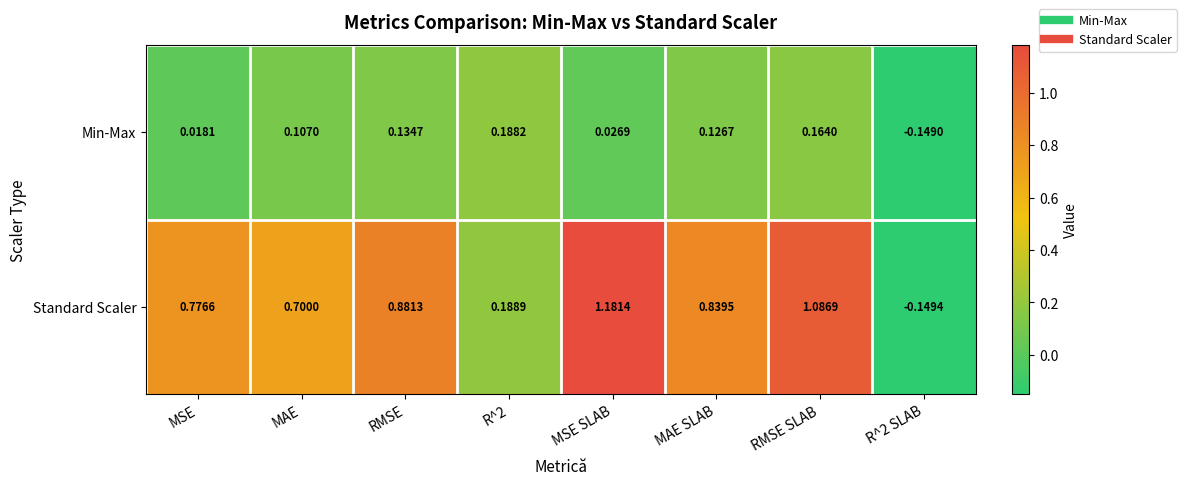

Which series changed the most between RMSE and MSE SLAB?

Standard Scaler